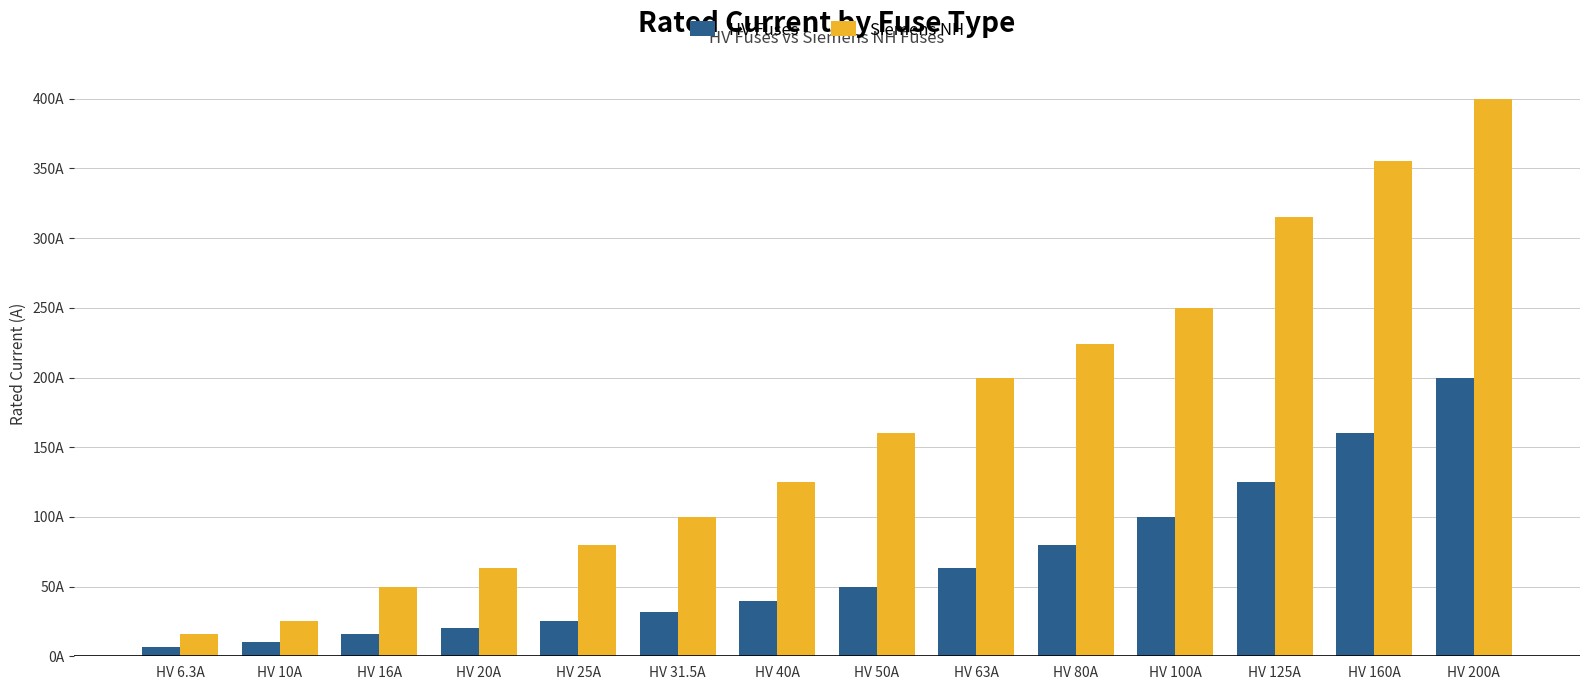

At which label does HV Fuses reach its minimum?

HV 6.3A